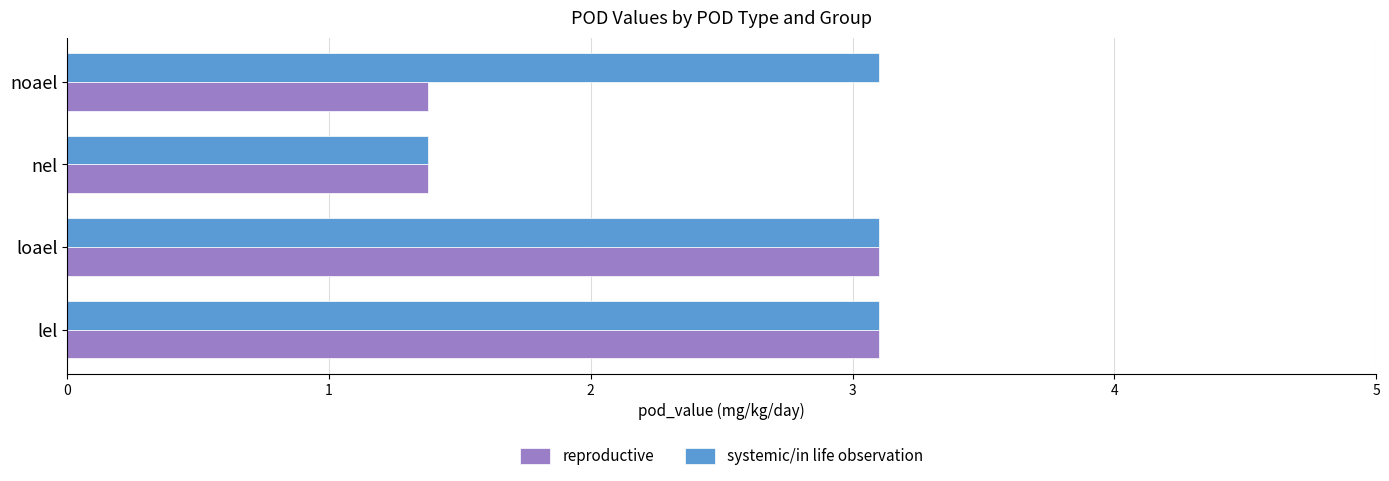

What is the greatest value displayed?

3.1